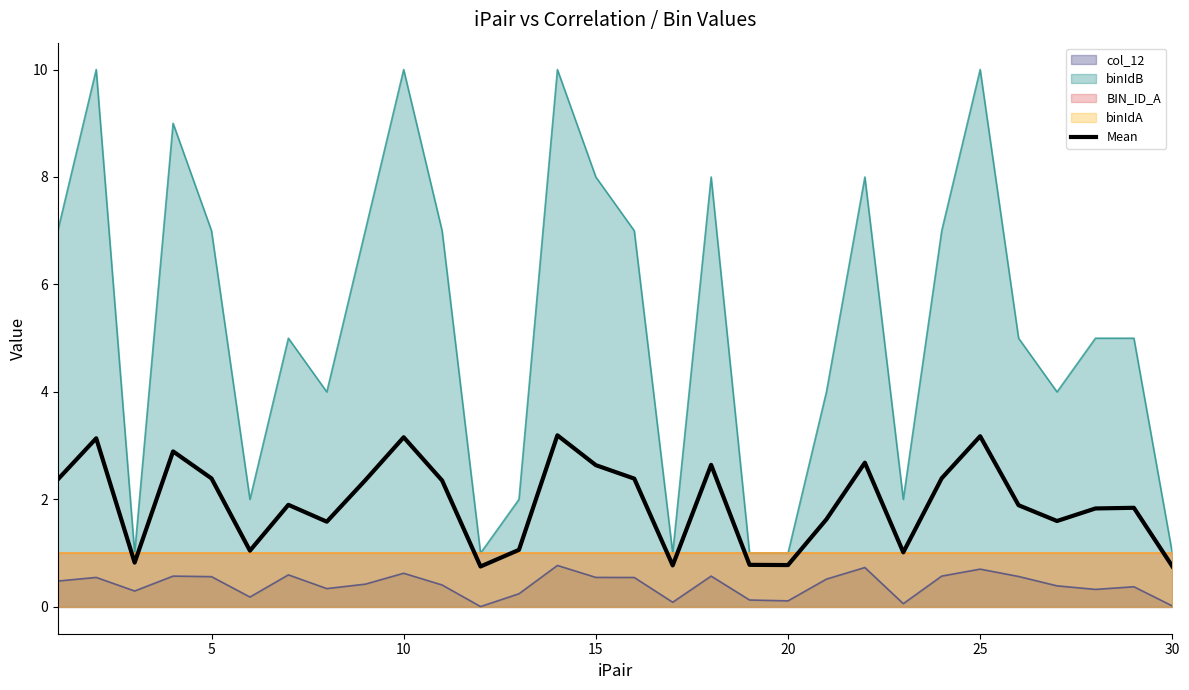

How many values are below 1?

6